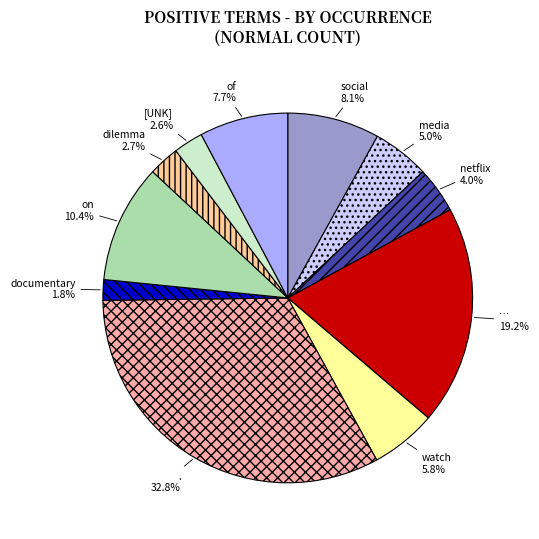

Is it true that … is 33% of the pie?

False